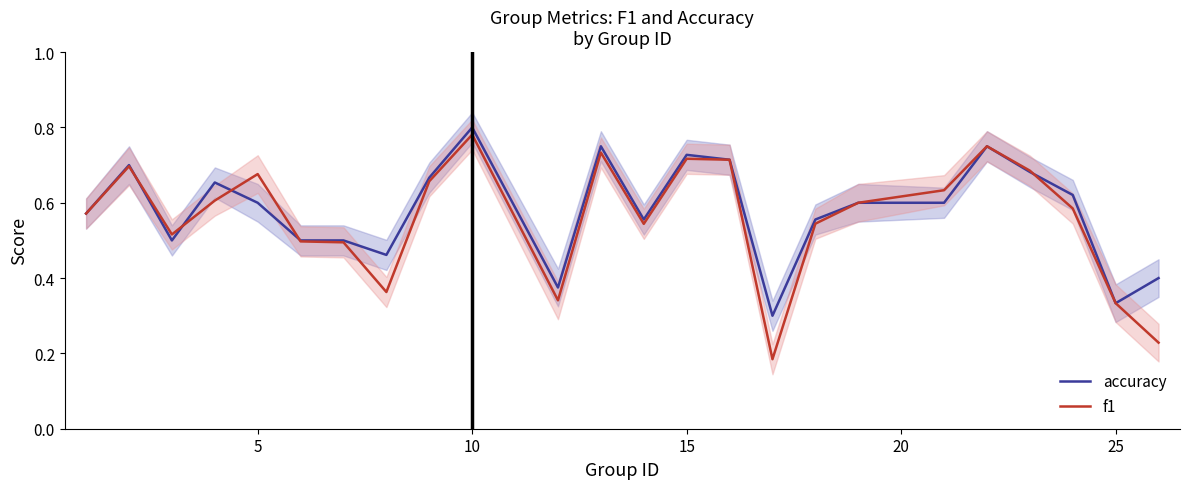

At which label does accuracy reach its peak?

10